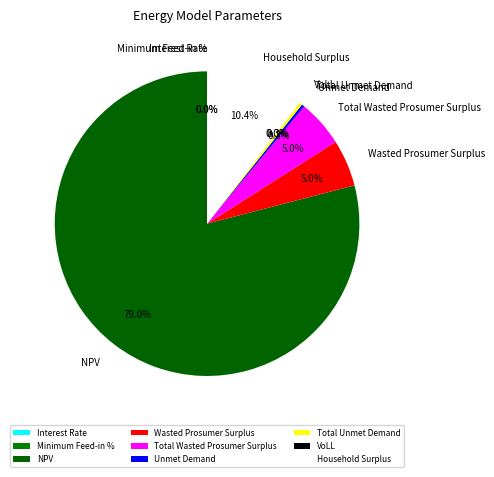

Approximately how many times larger is the value at Total Wasted Prosumer Surplus compared to Wasted Prosumer Surplus?

1.0